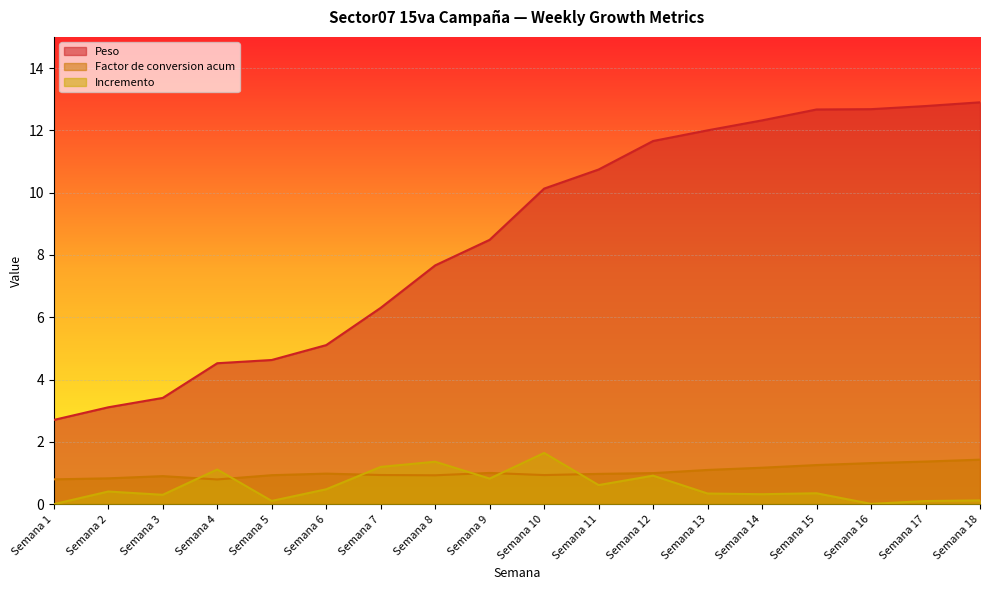

True or false: Incremento has more than 1 points higher than both neighbors.

True